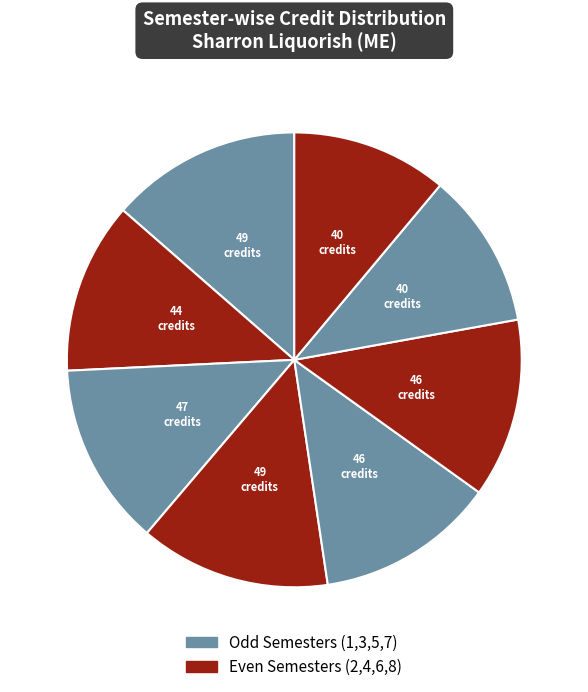

How many segments does this pie chart have?

8